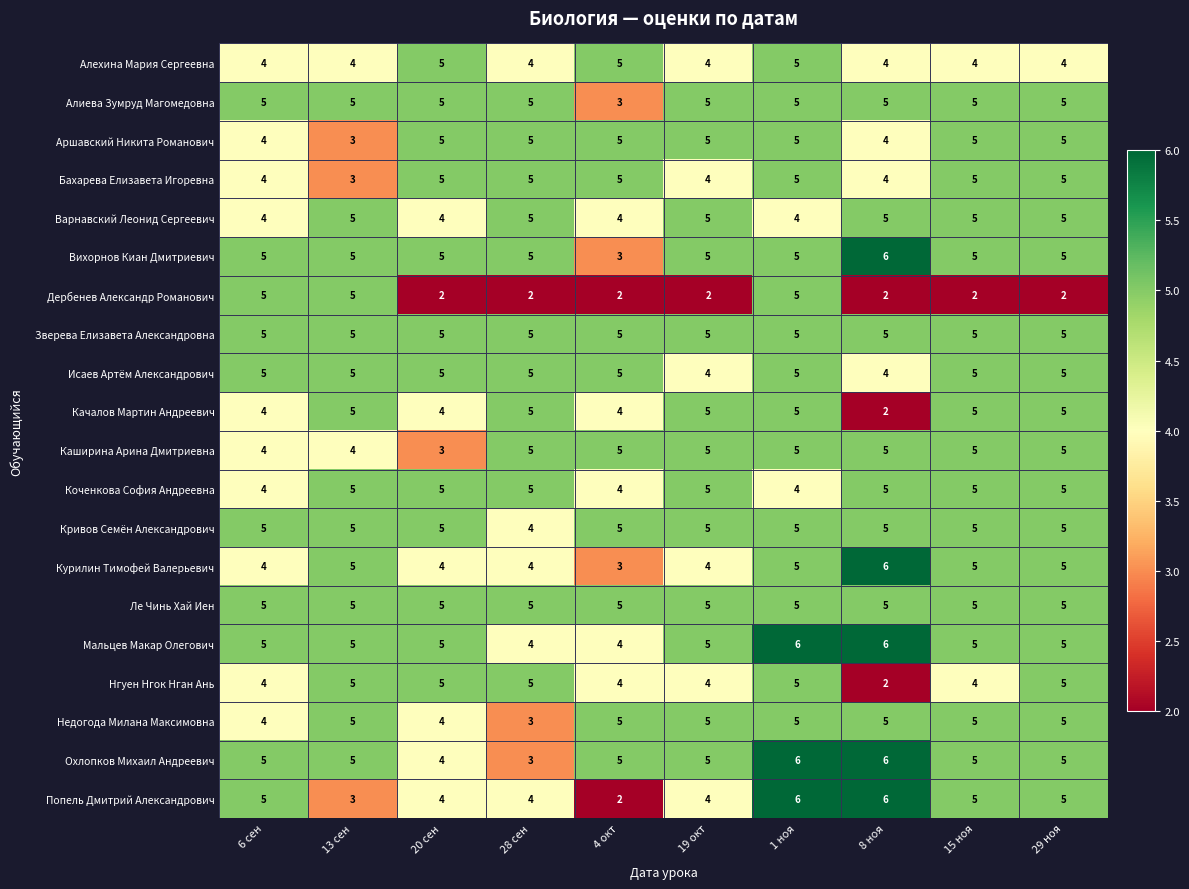

What is the highest value of the Зверева Елизавета Александровна series?

5